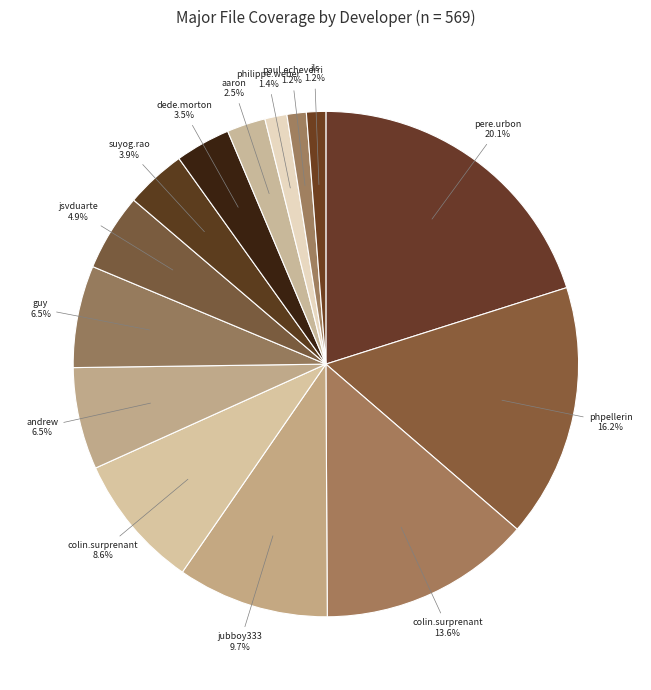

Count the number of slices in the pie.

14